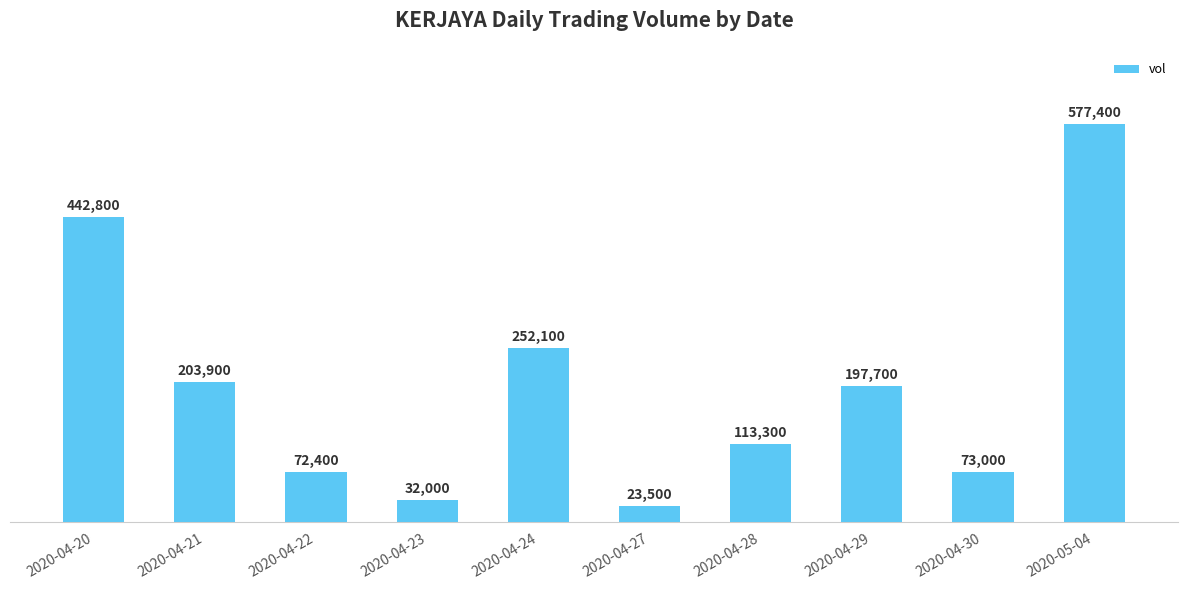

Between 2020-04-28 and 2020-04-20, which is larger?

2020-04-20